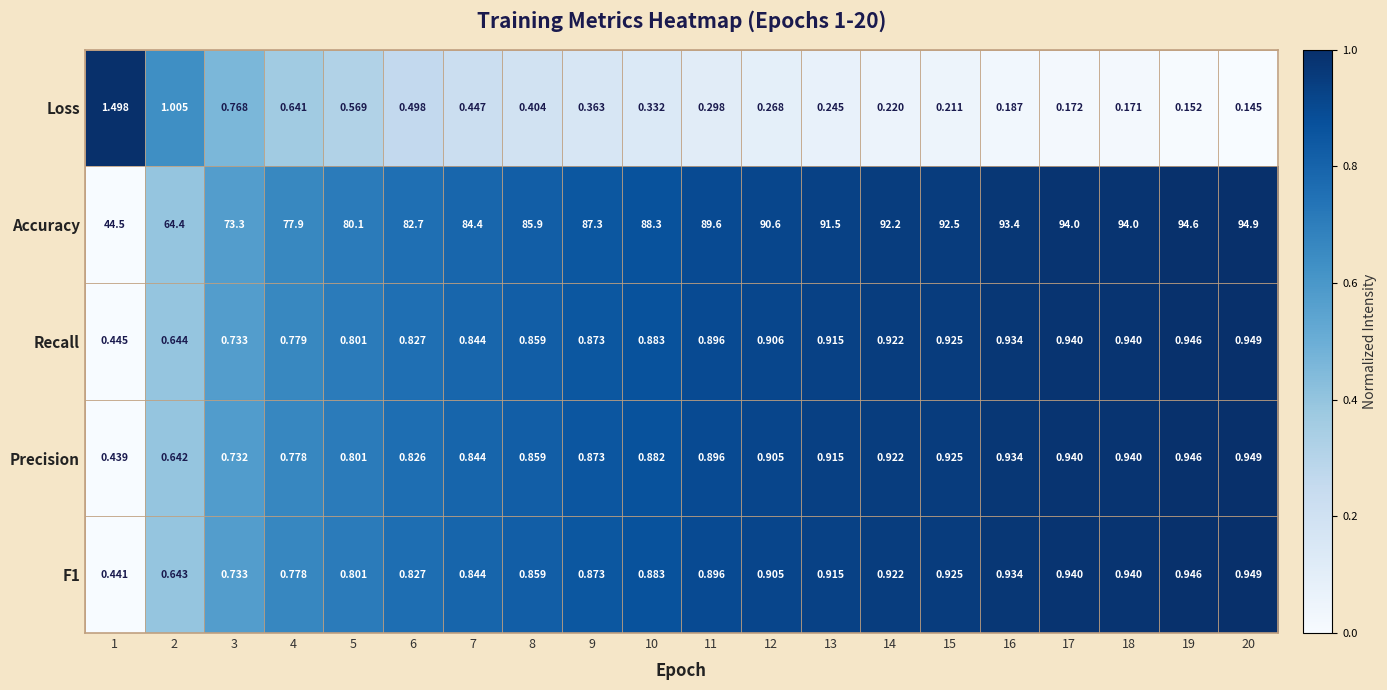

Which series has the widest spread of values?

Accuracy